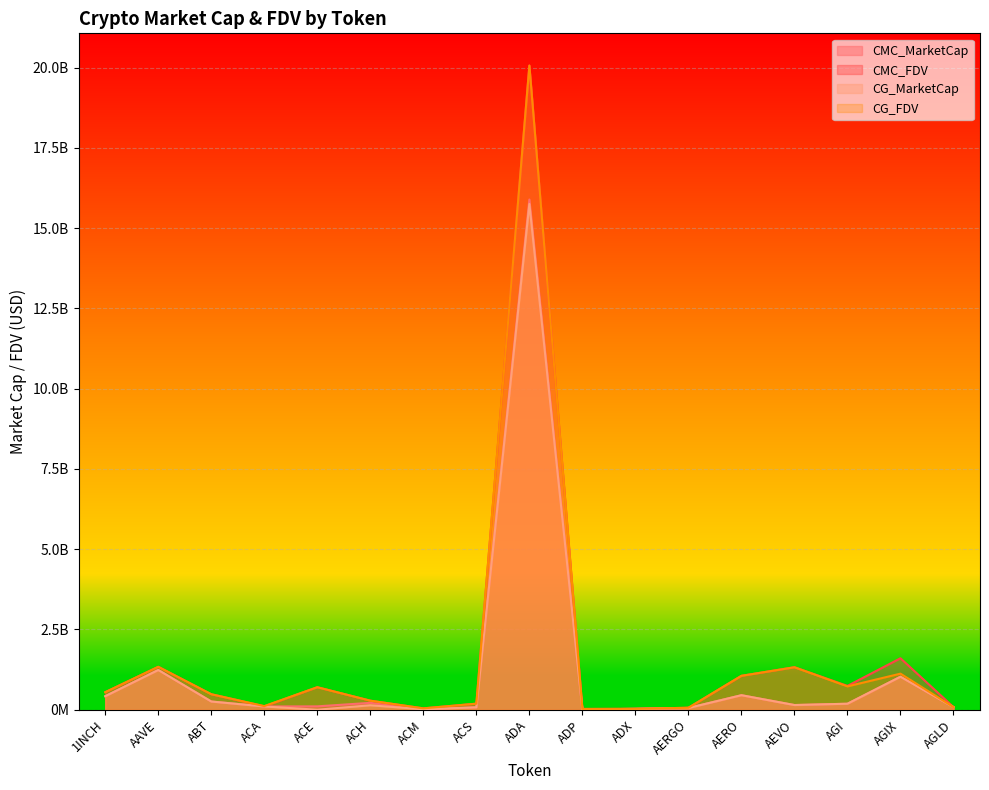

Where is CG_MarketCap nearest to the value 7876262116?

AAVE